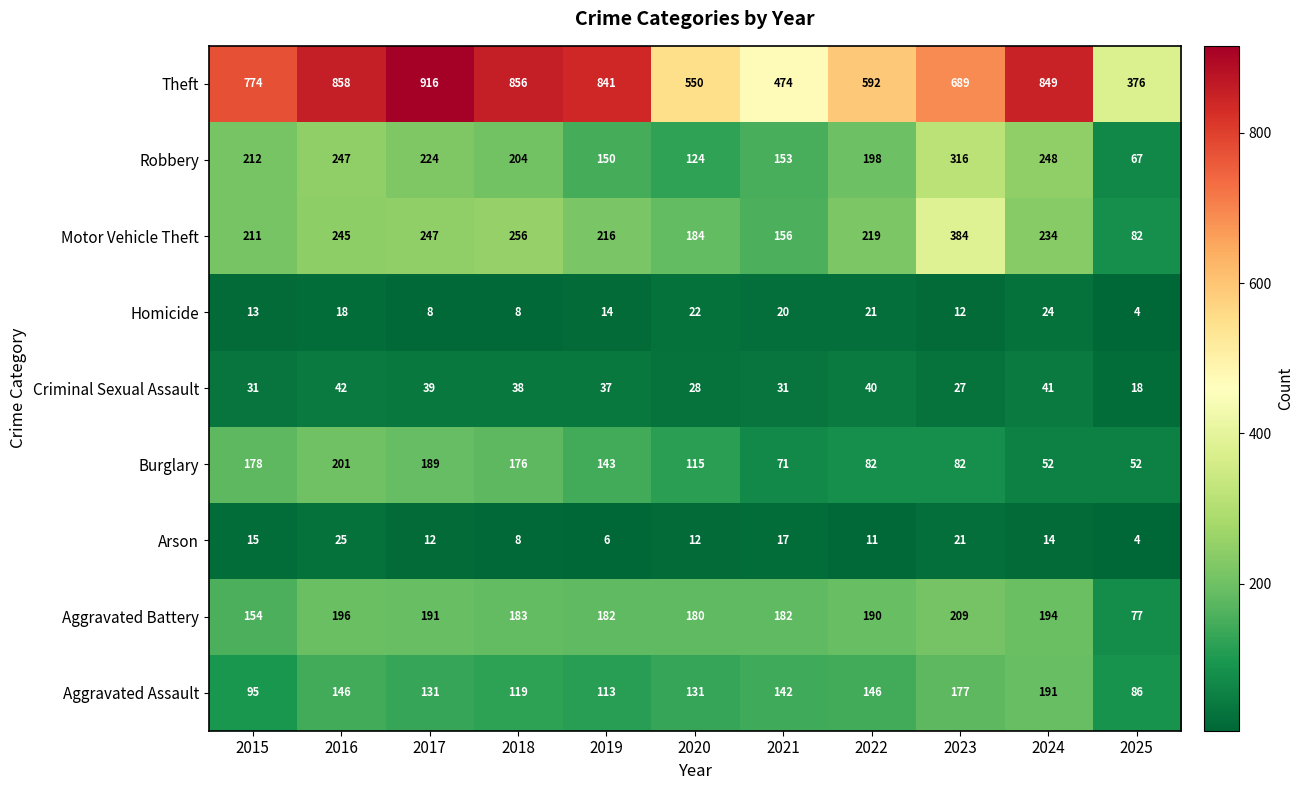

What is the total value across all series at 2018?

1848